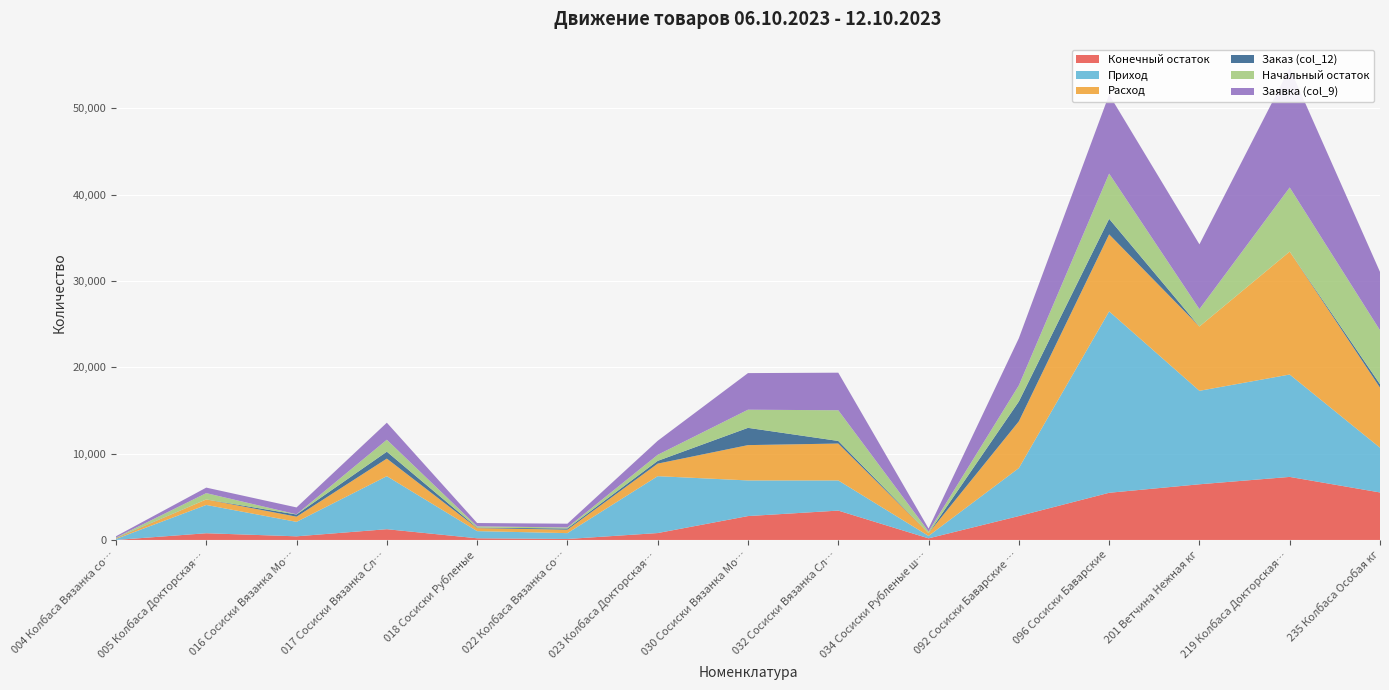

Reading left to right, transcribe all the data shown in this chart.

Конечный остаток: 0.0	777.5	420.3	1245.3	193.1	111.0	799.0	2766.0	3399.0	186.0	2767.0	5463.0	6447.4	7300.4	5501.6
Приход: 116.8	3276.1	1675.6	6141.7	829.3	679.0	6588.0	4127.0	3494.0	281.0	5558.0	21009.0	10824.5	11857.8	5181.2
Расход: 74.4	636.3	598.8	2034.4	348.0	400.0	1452.0	4090.0	4272.0	322.0	5412.0	8918.0	7445.5	14237.1	6956.7
Заказ (col_12): 40.0	0.0	250.0	800.0	60.0	140.0	320.0	2000.0	300.0	0.0	2300.0	1800.0	0.0	0.0	400.0
Начальный остаток: 41.6	733.3	25.8	1382.1	144.3	118.0	700.0	2100.0	3554.0	194.0	1863.0	5235.0	2017.1	7426.6	6242.9
Заявка (col_9): 154.9	637.6	796.1	1975.6	385.8	434.0	1626.0	4240.0	4352.0	341.0	5463.0	9154.0	7502.3	13829.2	6761.9